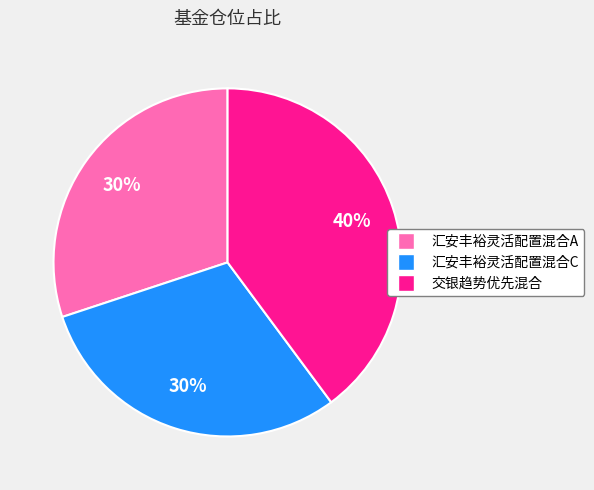

To the nearest percent, what is the difference between the largest and smallest slice percentages?

10%